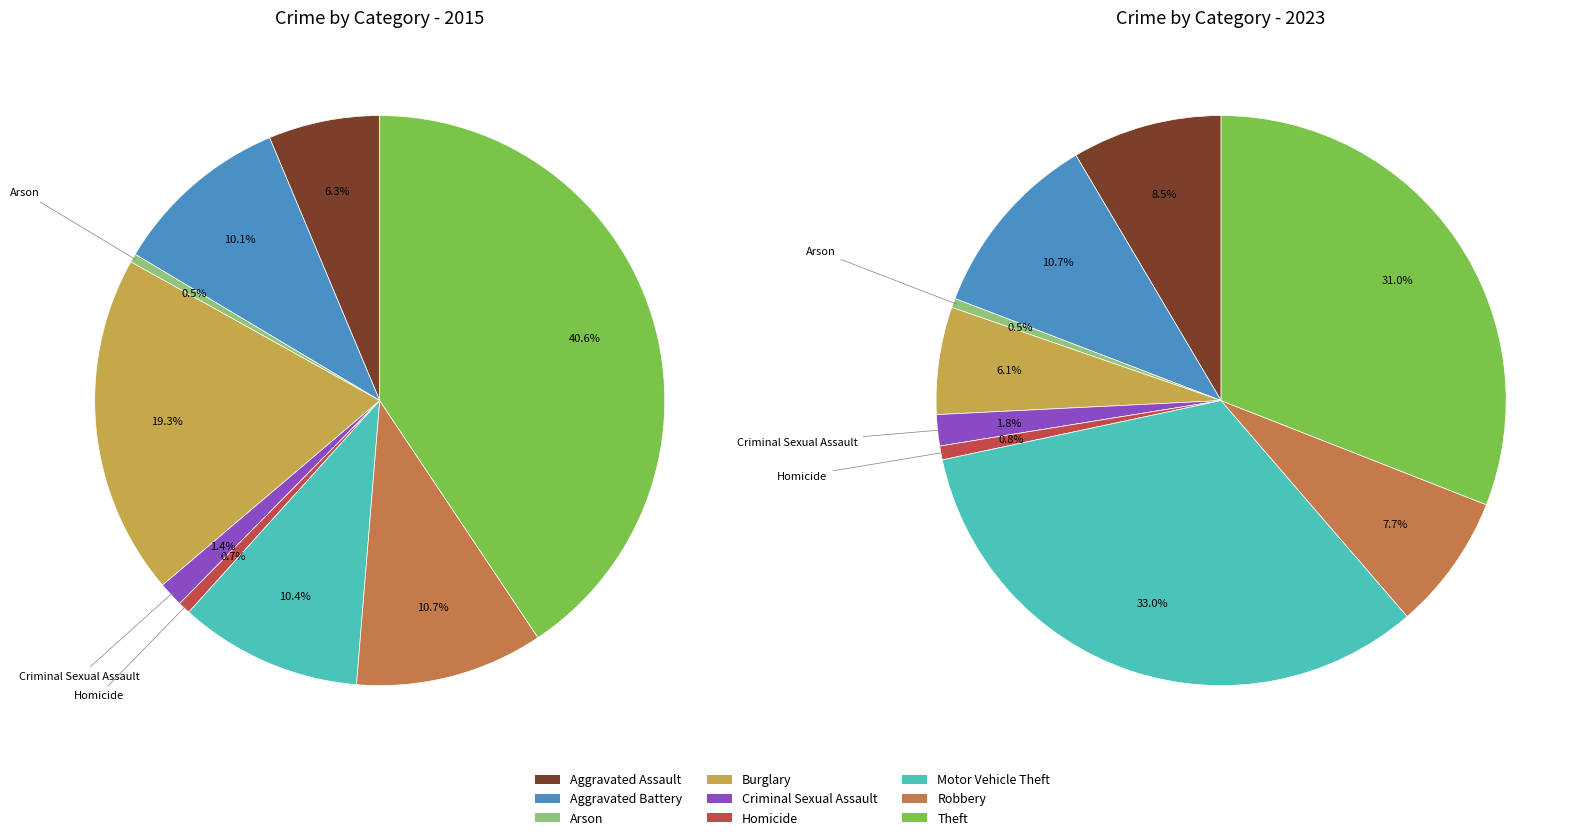

Which series has the largest range (max minus min)?

values_2015